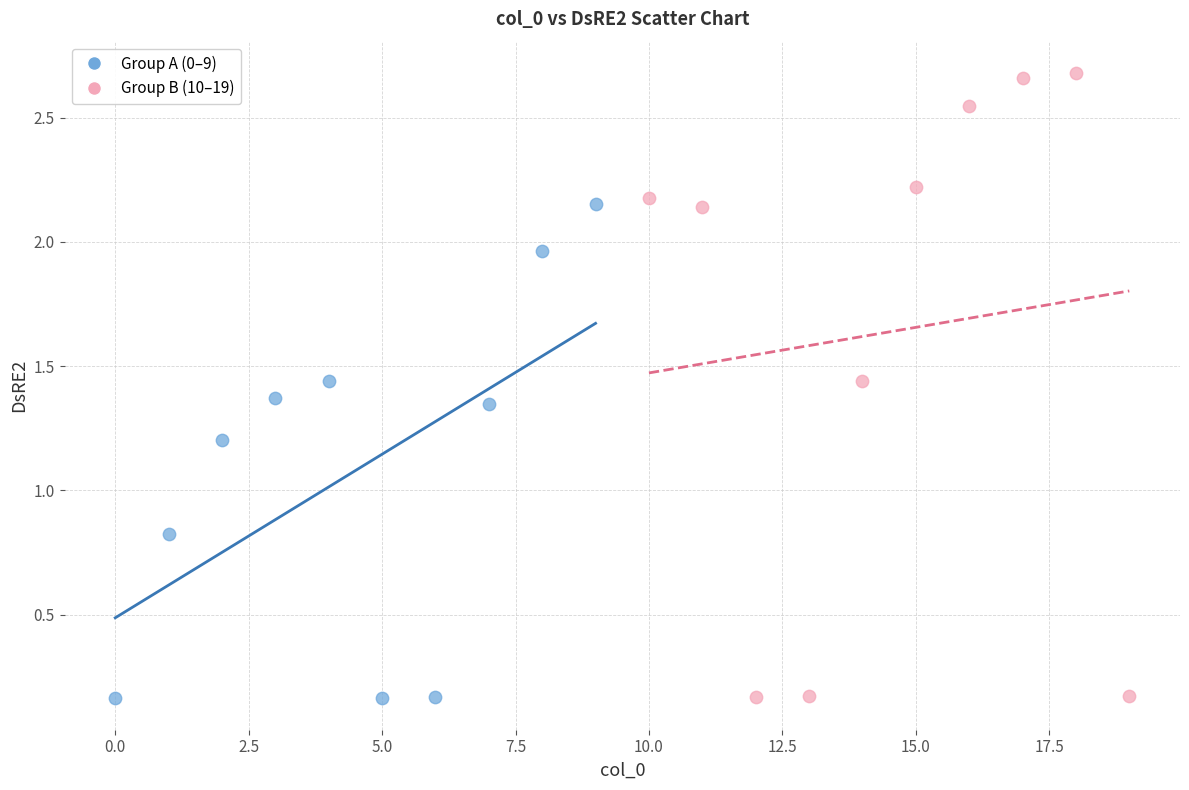

Which series has the widest spread of Y values?

Group B (10–19)